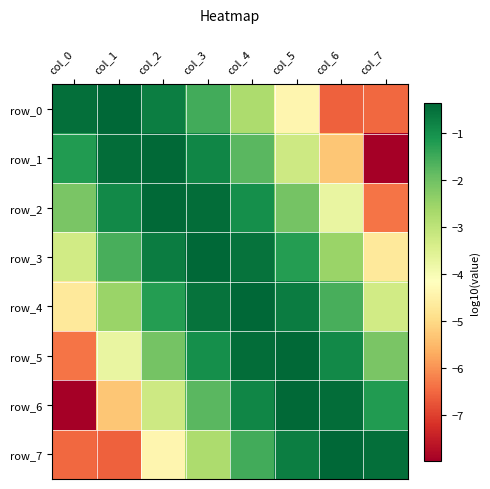

Which category has the lowest value in the row_6 series?

col_0